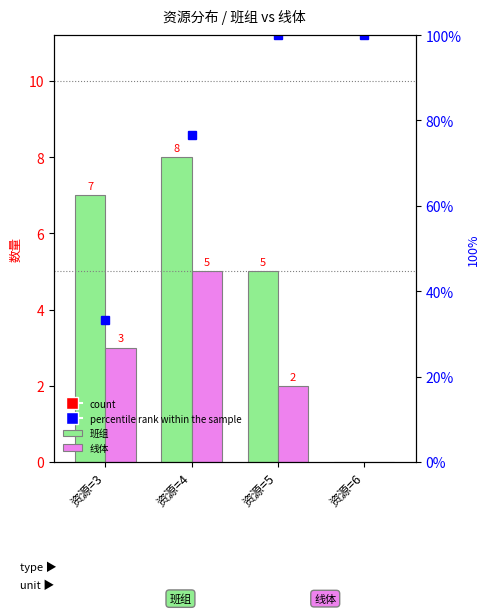

Are the bars grouped side by side (vs. stacked)?

Yes